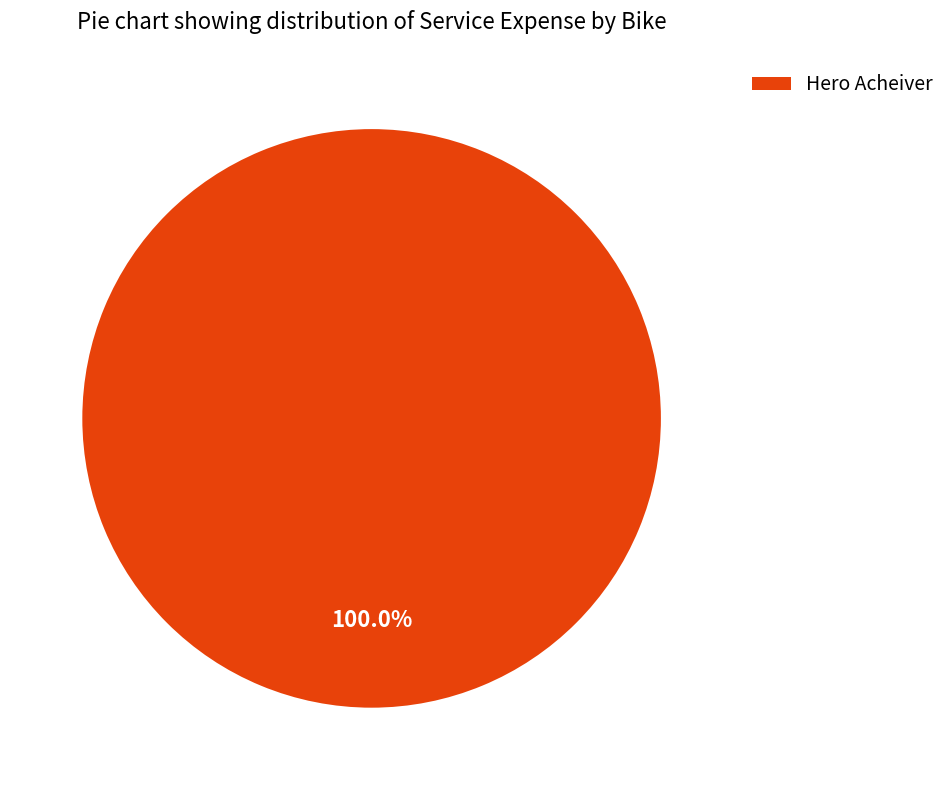

Rank the categories by value from lowest to highest.

Hero Acheiver